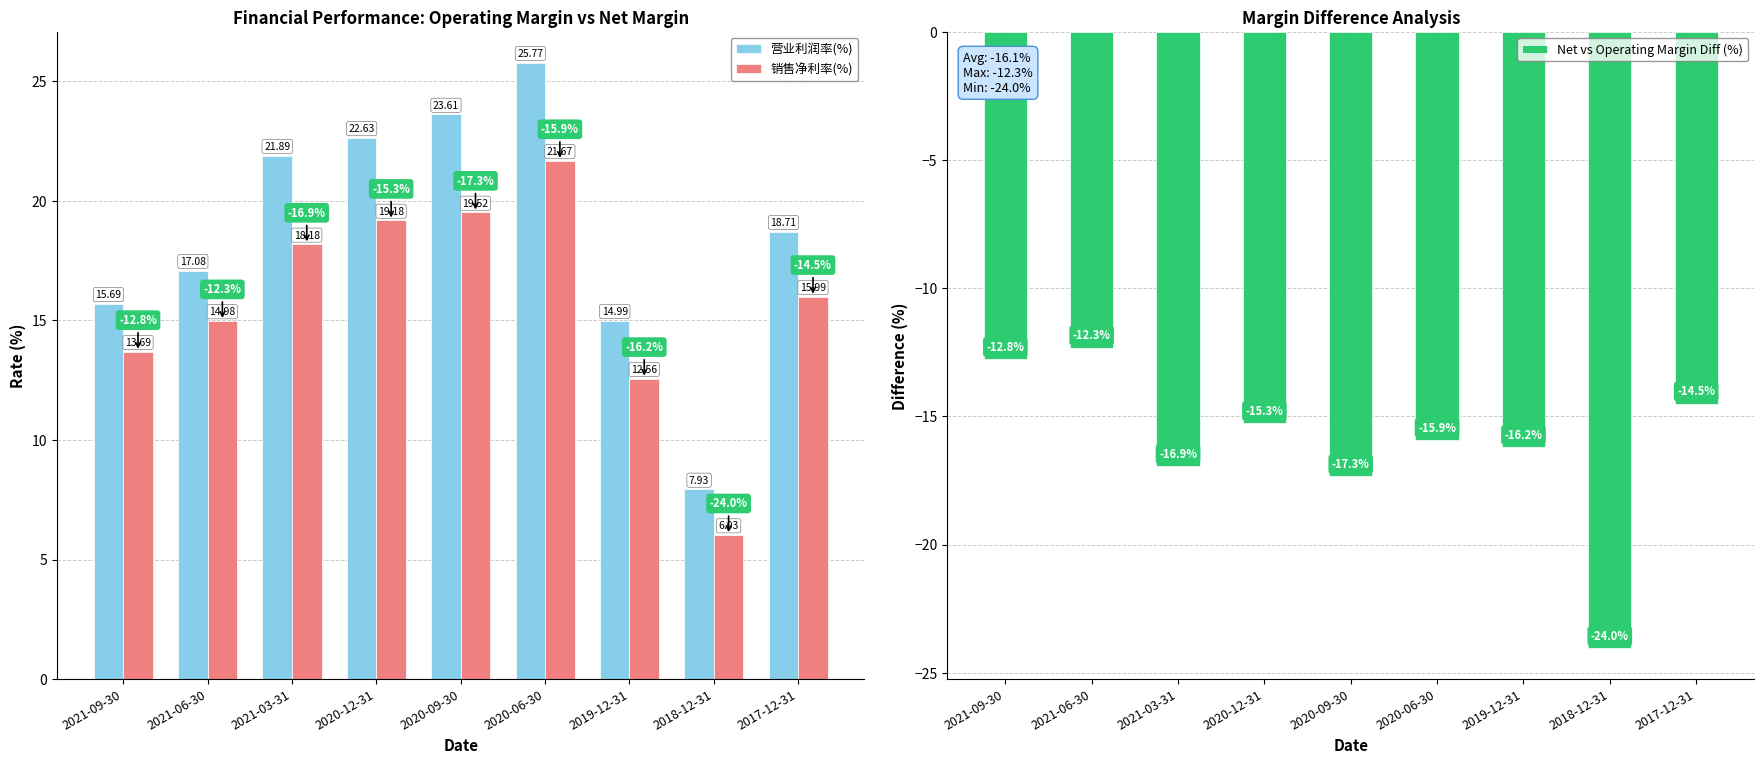

What position from the left is 2019-12-31?

7